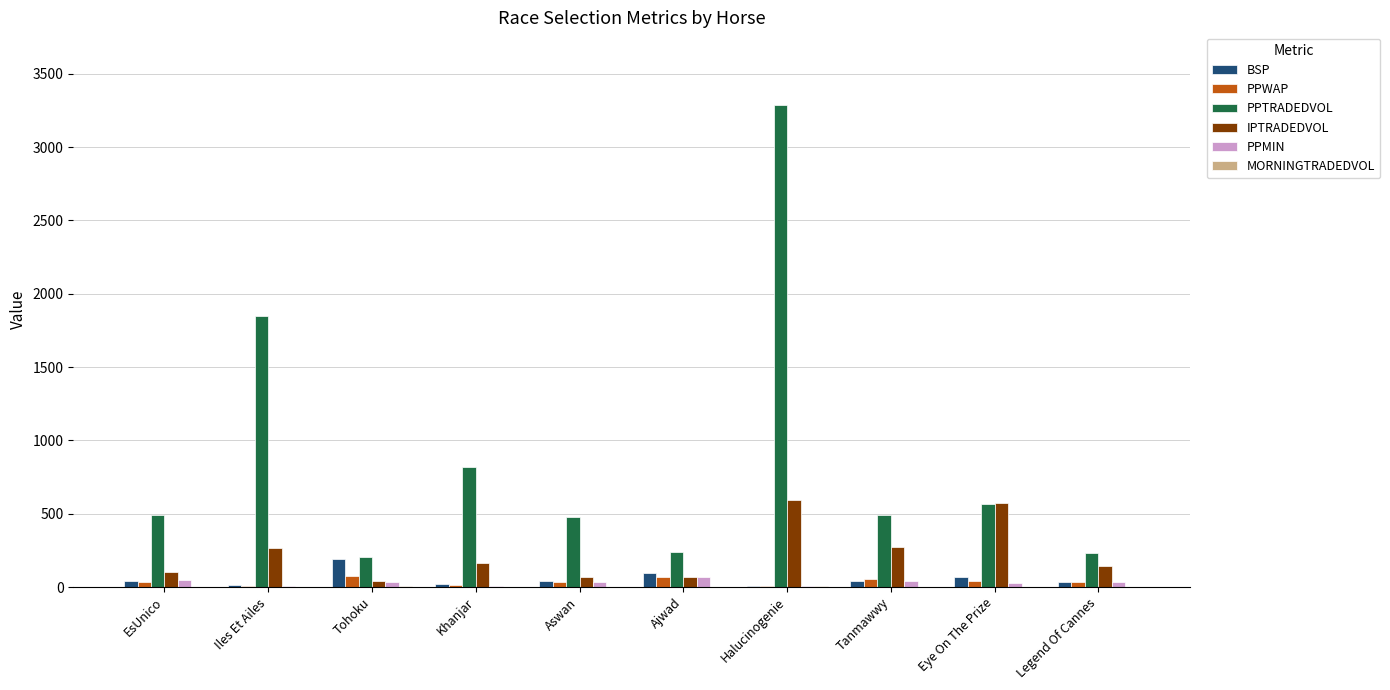

The BSP series shows 190.0 at Tohoku. True or false?

True